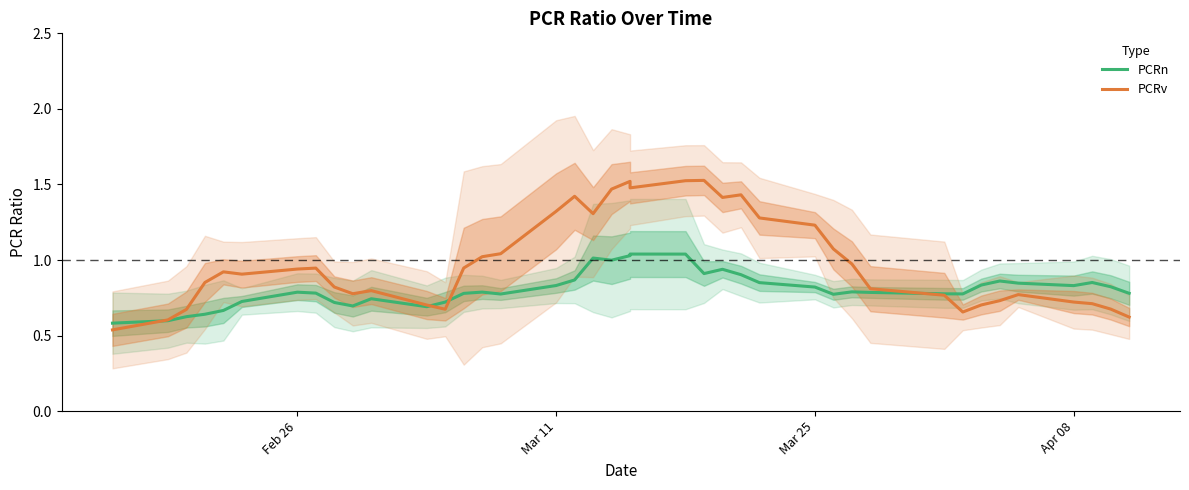

True or false: PCRn has more than 2 interior local peaks.

True